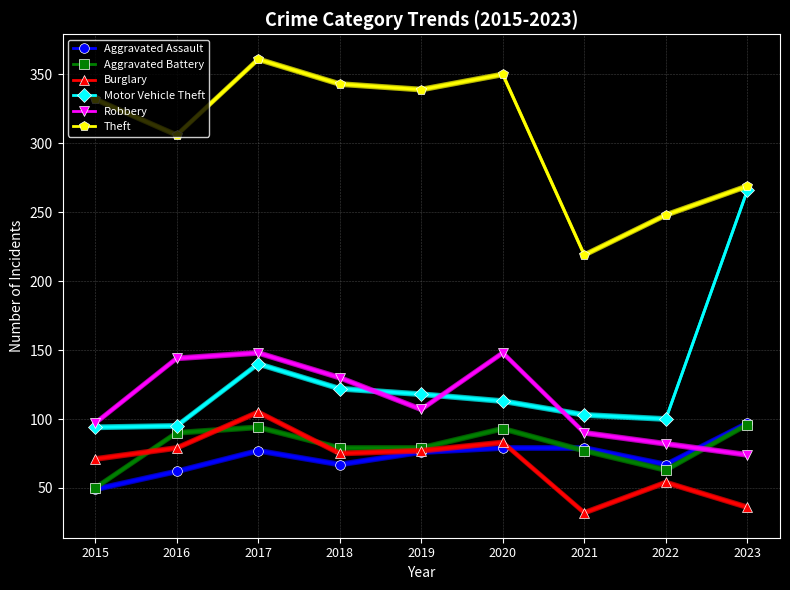

Read the Motor Vehicle Theft value at 2023, to the nearest 50.

250